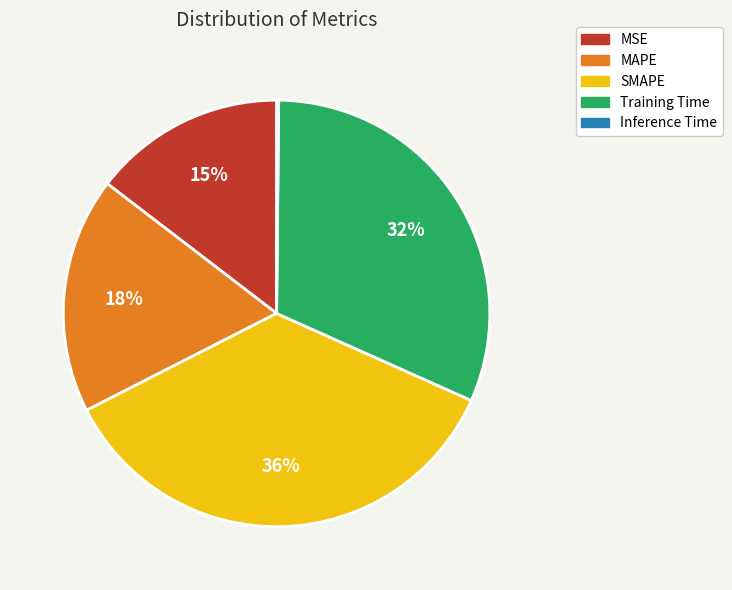

To the nearest percent, what portion does SMAPE represent?

36%